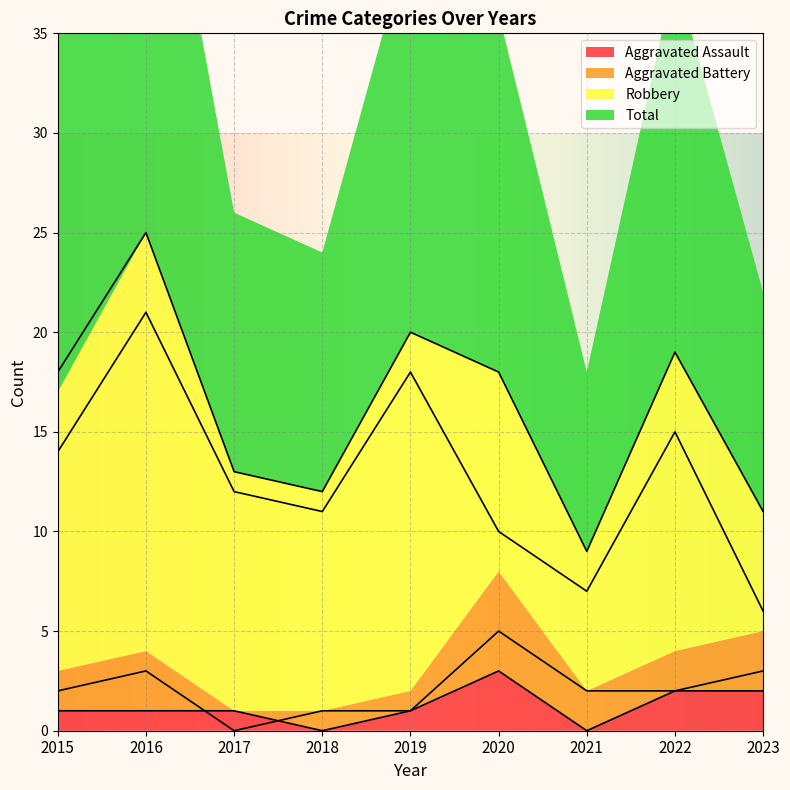

Where is Aggravated Battery nearest to the value 2?

2015